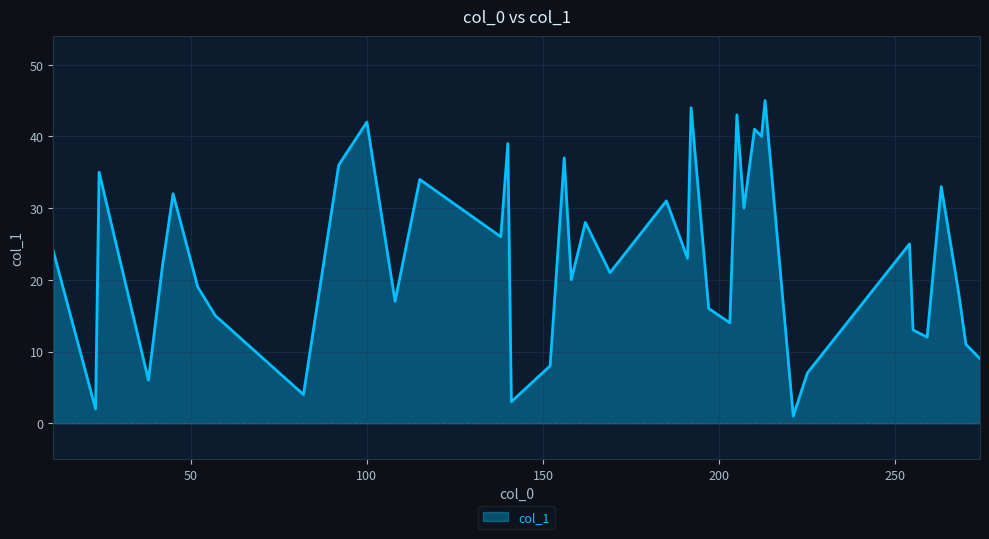

What is the maximum value shown in the chart?

45